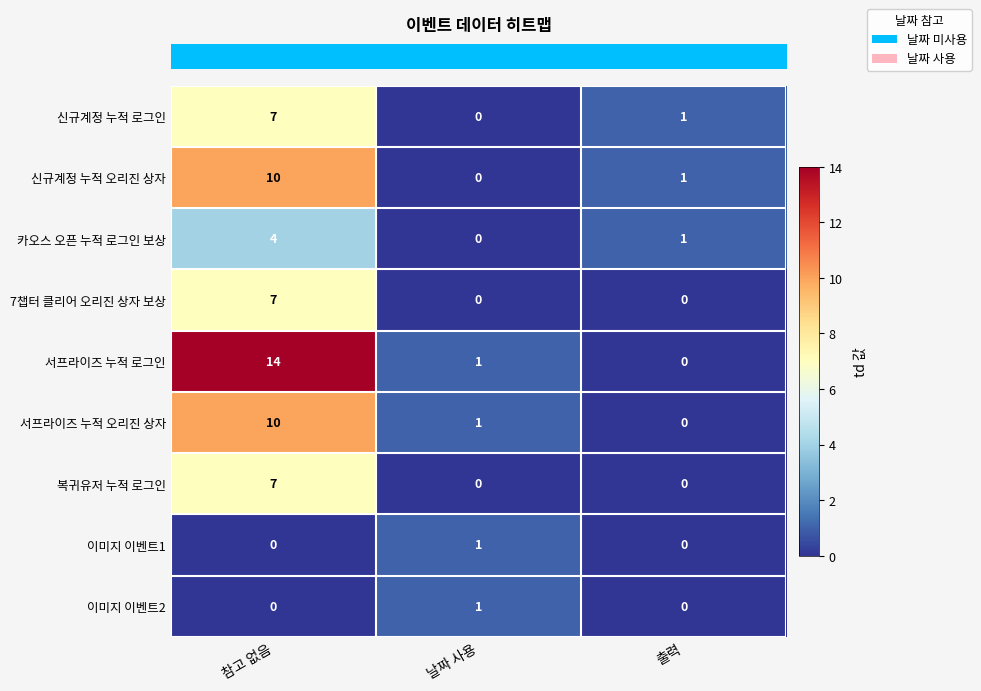

What is the difference between the highest and lowest values at 참고 없음?

14